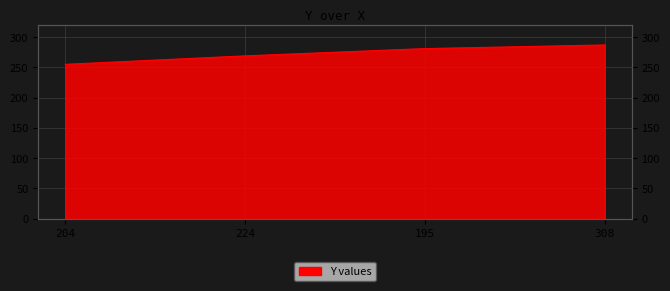

What is the difference between the second highest and minimum values?

26